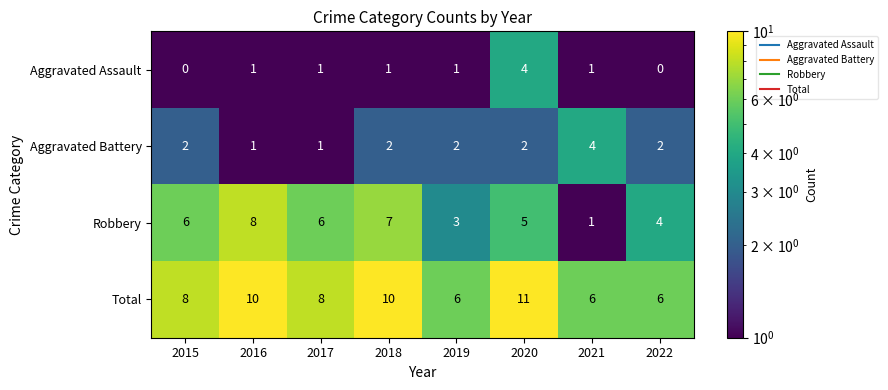

Is it true that Robbery equals 11 at 2016?

False